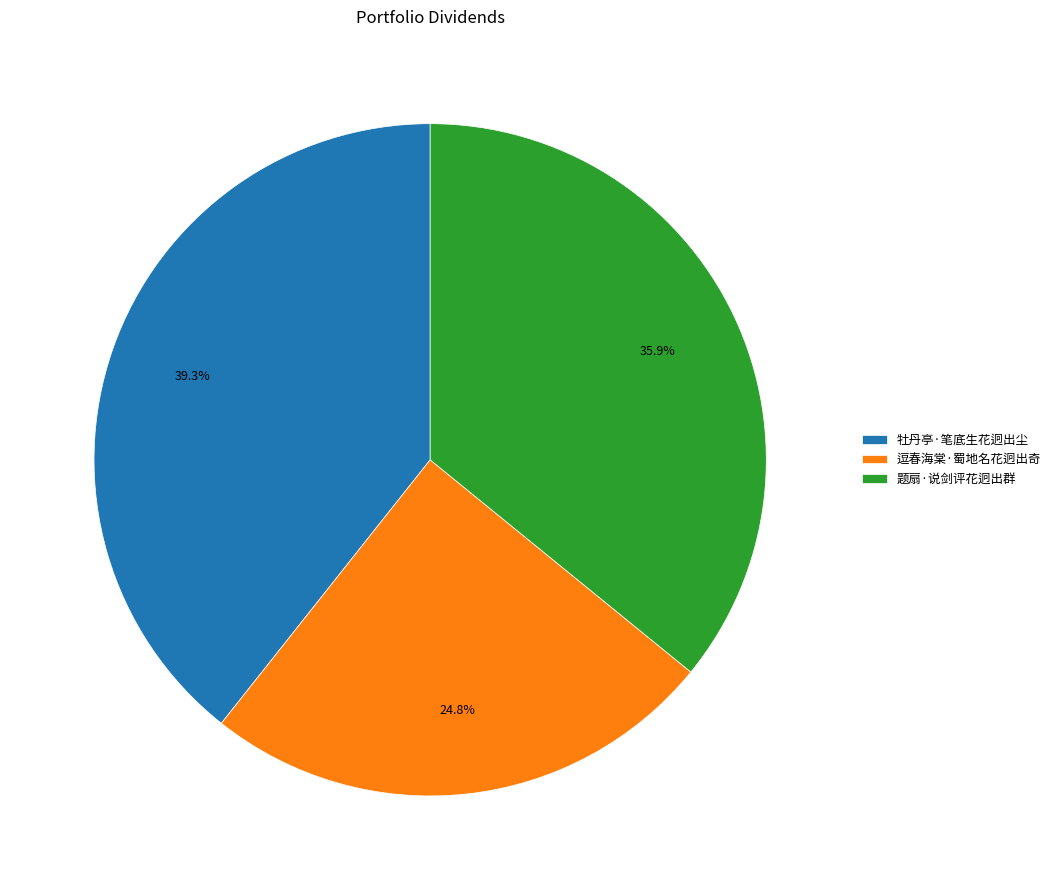

Which has a higher value, 逗春海棠·蜀地名花迥出奇 or 牡丹亭·笔底生花迥出尘?

牡丹亭·笔底生花迥出尘